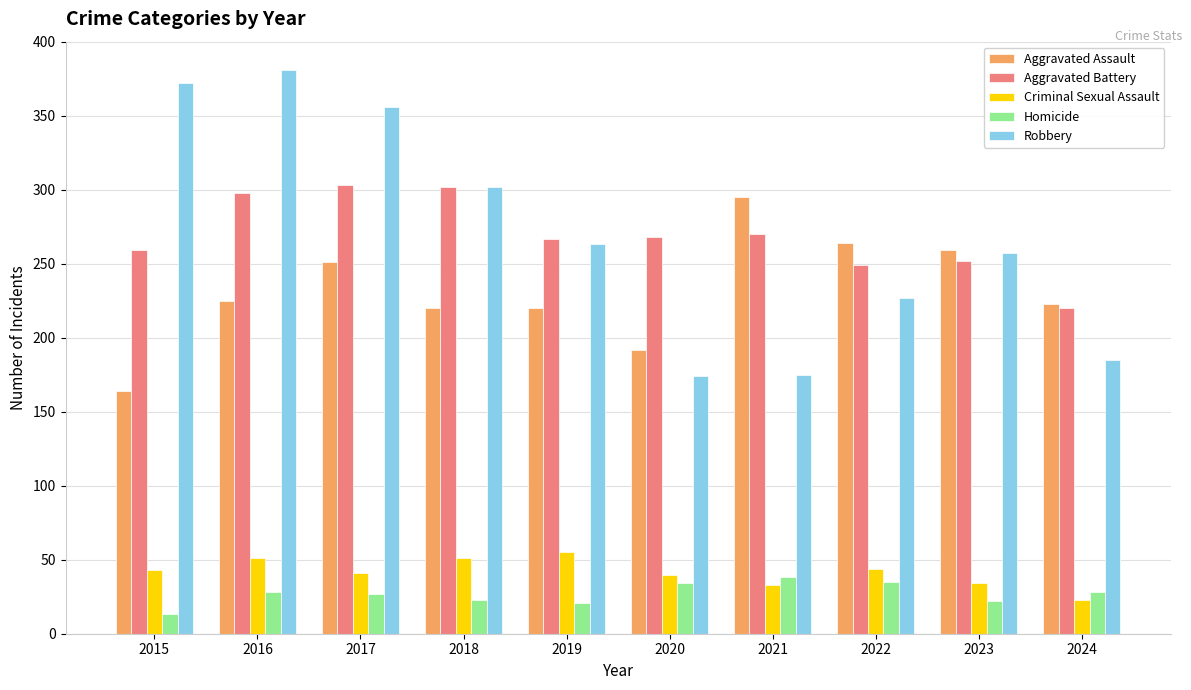

What value does the Criminal Sexual Assault series have at 2020?

40